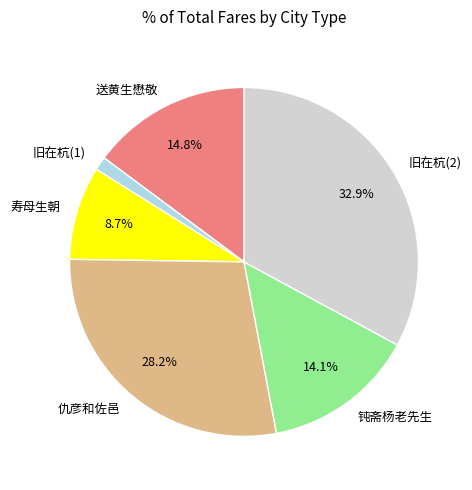

Rank the categories by value from lowest to highest.

旧在杭(1), 寿母生朝, 钝斋杨老先生, 送黄生懋敬, 仇彦和佐邑, 旧在杭(2)